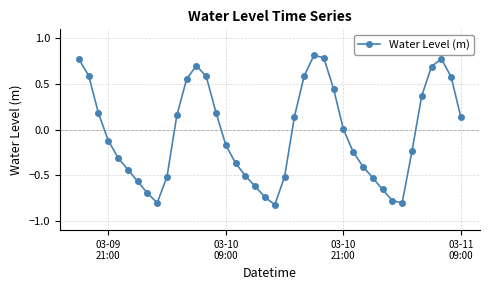

How many interior local peaks (higher than both neighbors) does the data have?

3